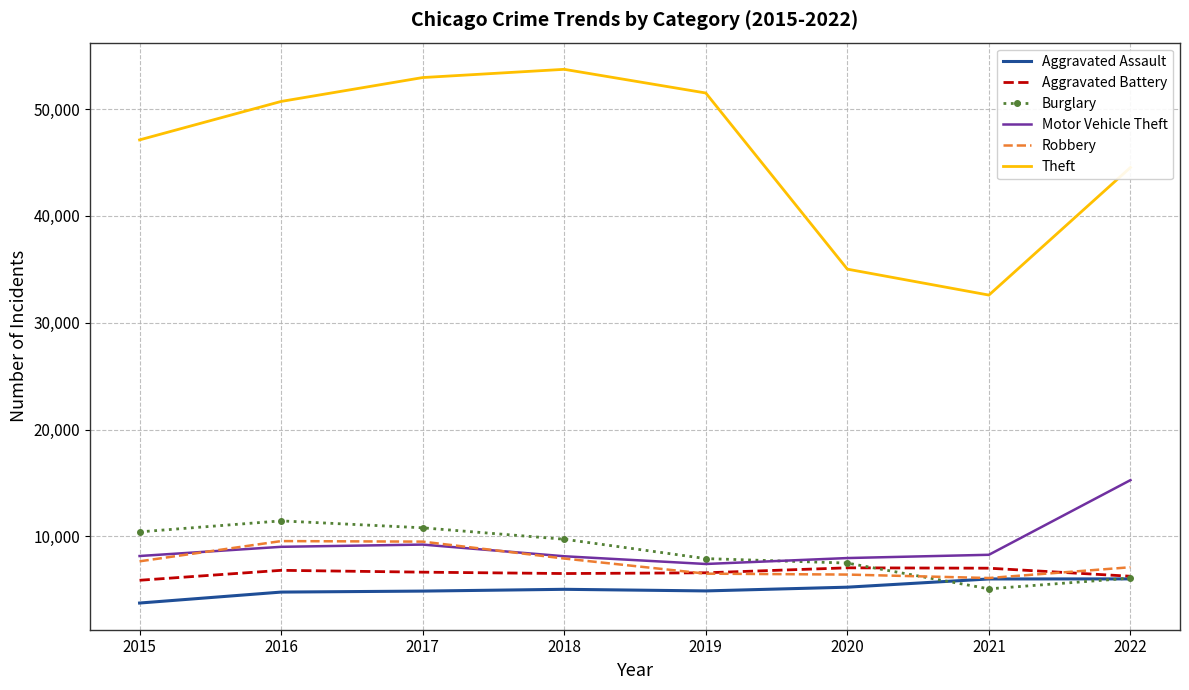

What are all the series names shown in the legend?

Aggravated Assault, Aggravated Battery, Burglary, Motor Vehicle Theft, Robbery, Theft